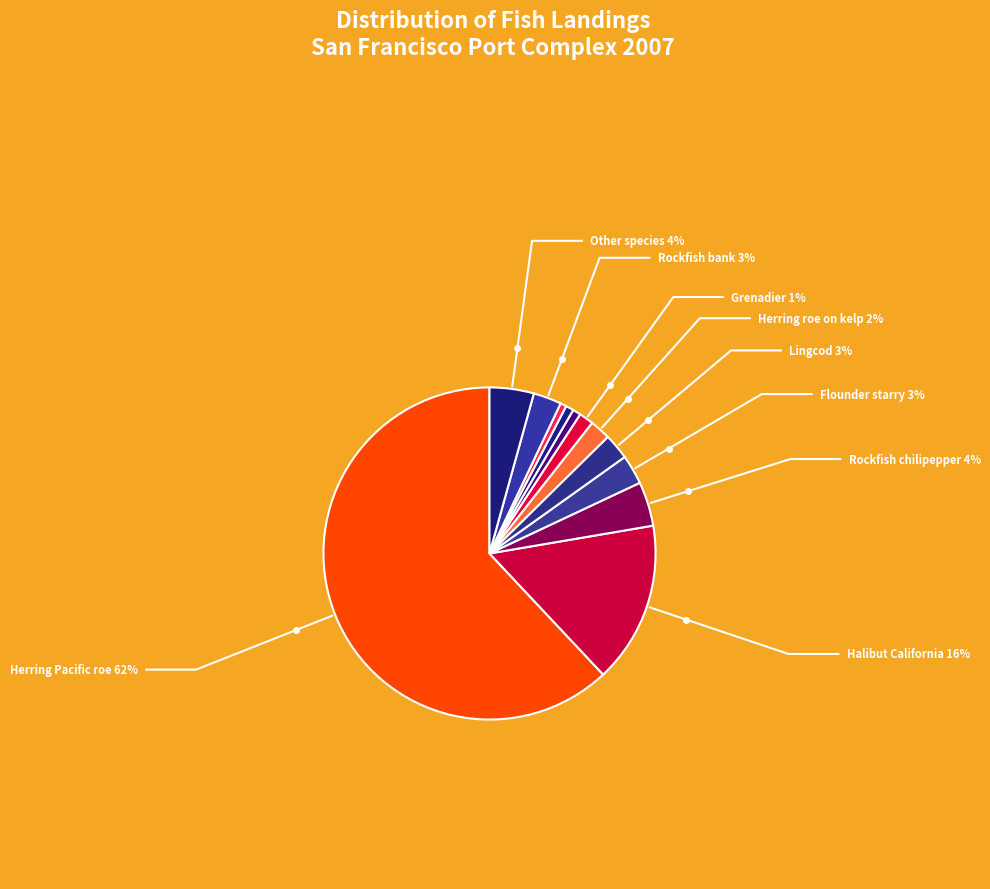

What percentage is the Flounder starry slice, to the nearest percent?

3%